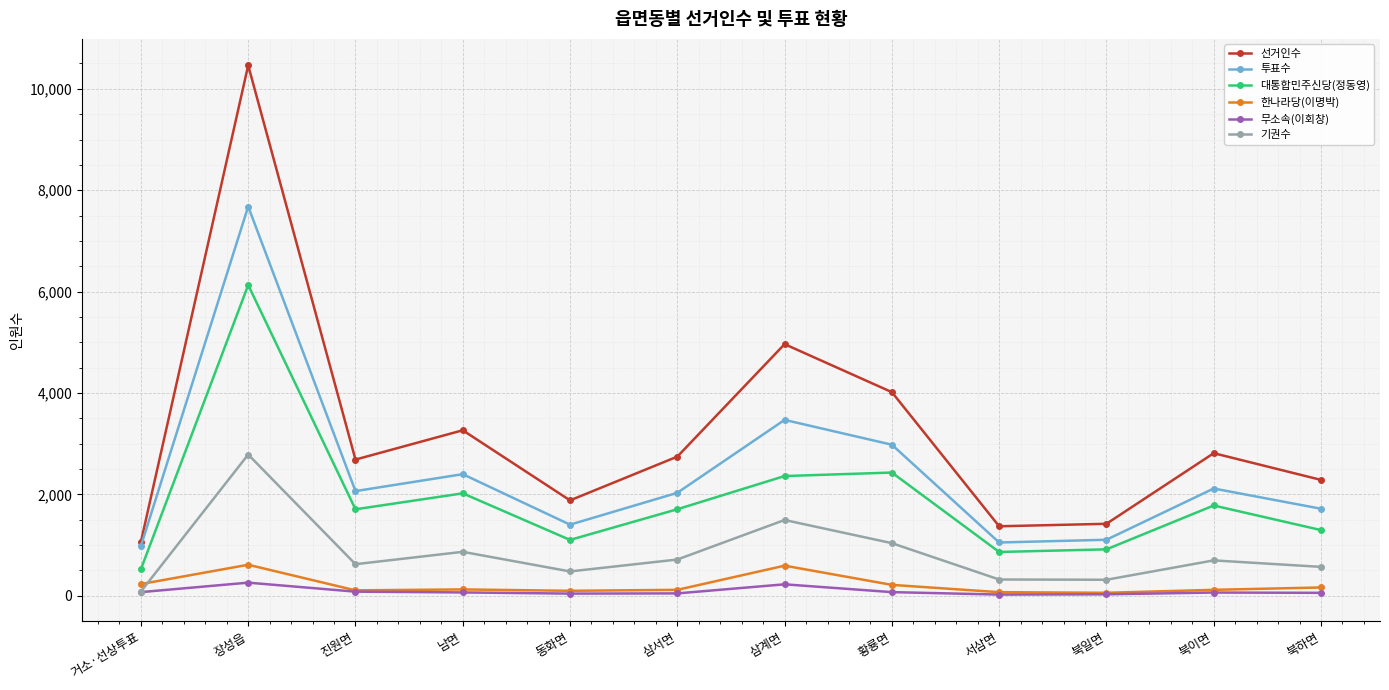

The 선거인수 series shows 6840 at 삼계면. True or false?

False